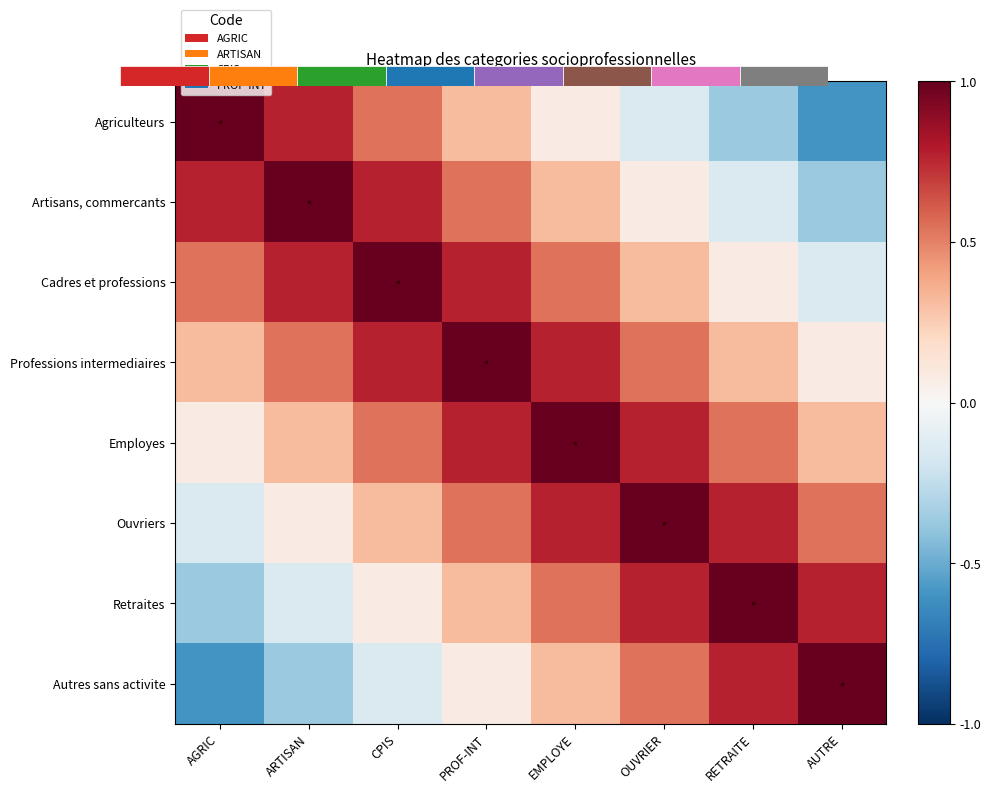

What is the difference between the Cadres et professions values at AUTRE and ARTISAN?

0.9